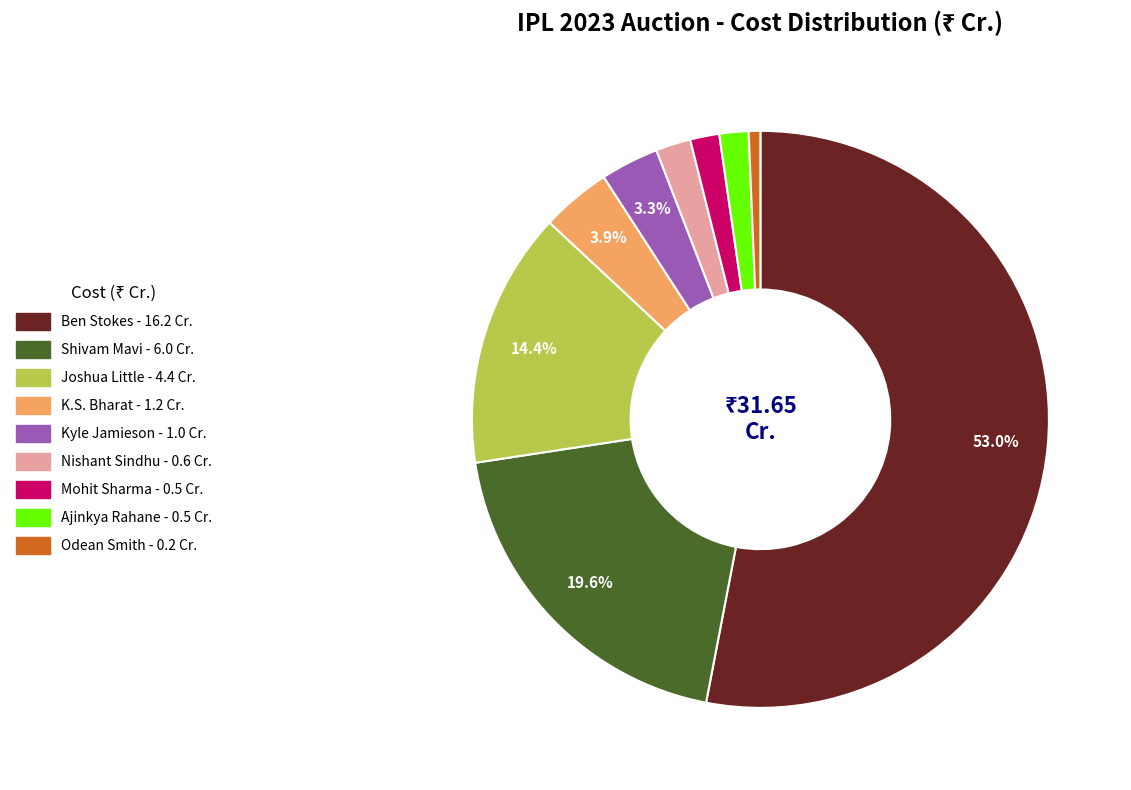

Is there a majority slice in this chart?

Yes